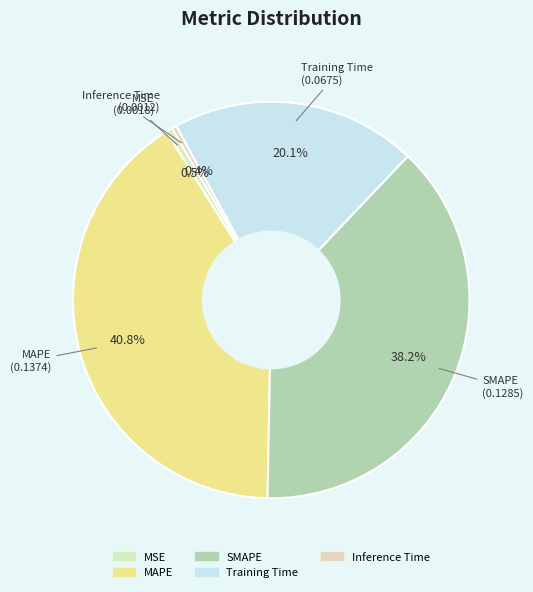

To the nearest percent, what is the difference between the largest and smallest slice percentages?

40%